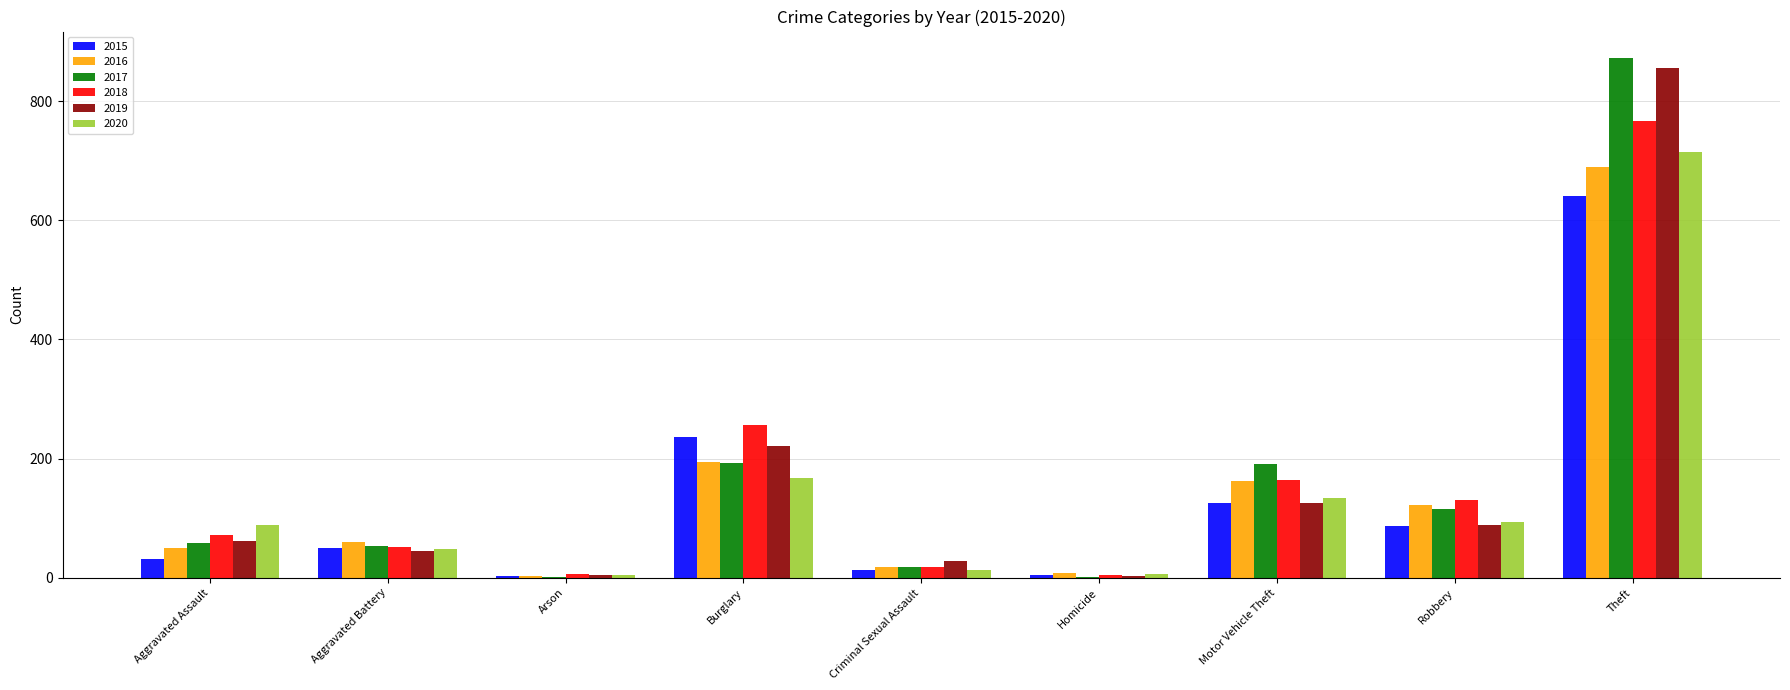

What is the maximum value shown in the chart?

873